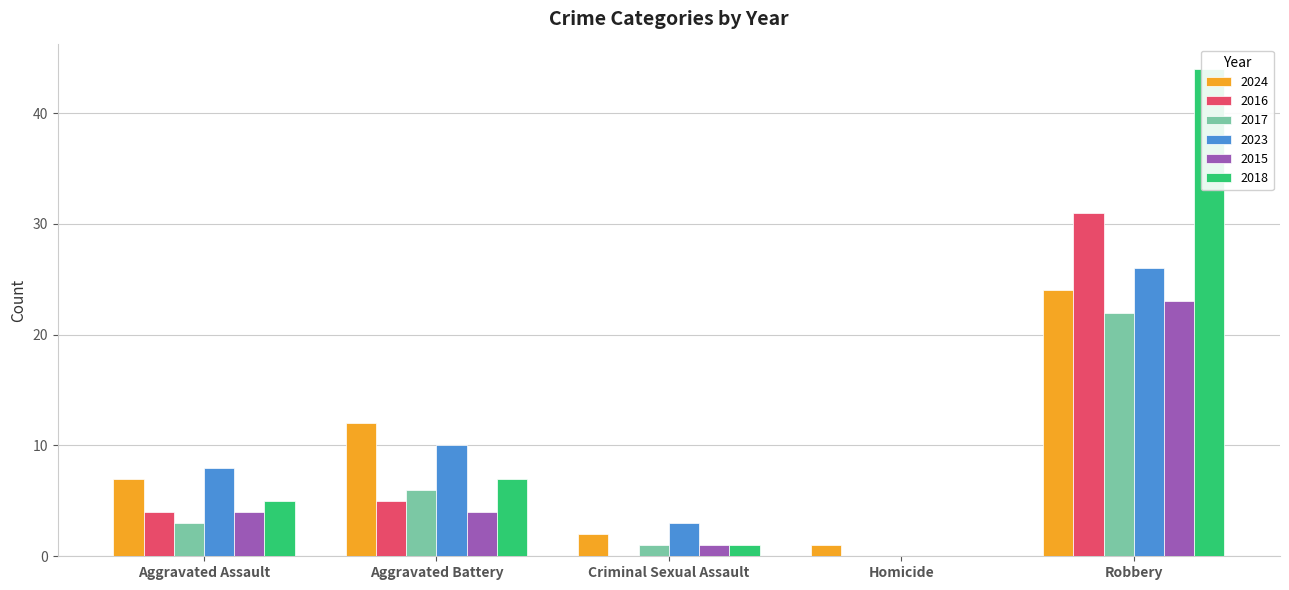

Which series changed the most between Criminal Sexual Assault and Homicide?

2023